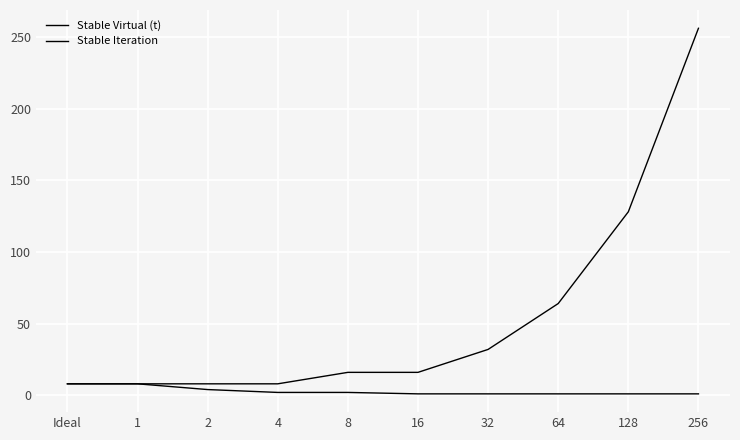

Does the chart display data point markers on the line(s)?

No